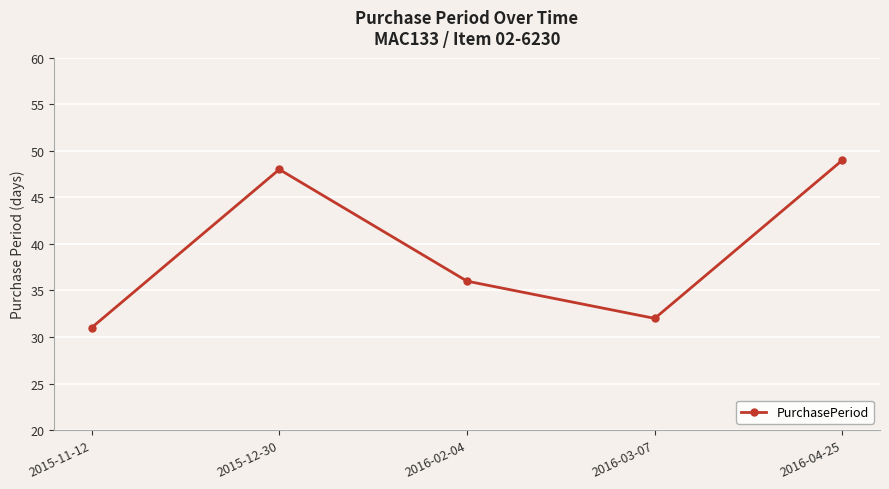

Which label corresponds to the largest value in the chart?

2016-04-25